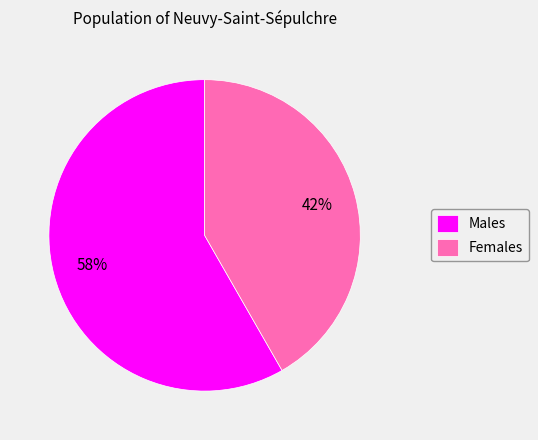

Is the sum of Males and Females greater than half?

Yes